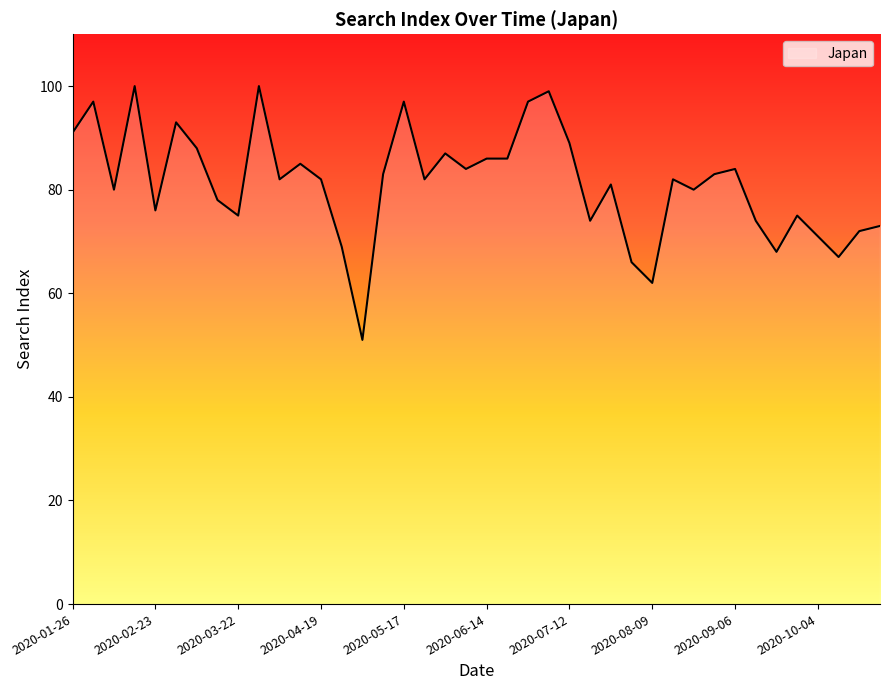

What is the difference between the maximum and minimum values?

49